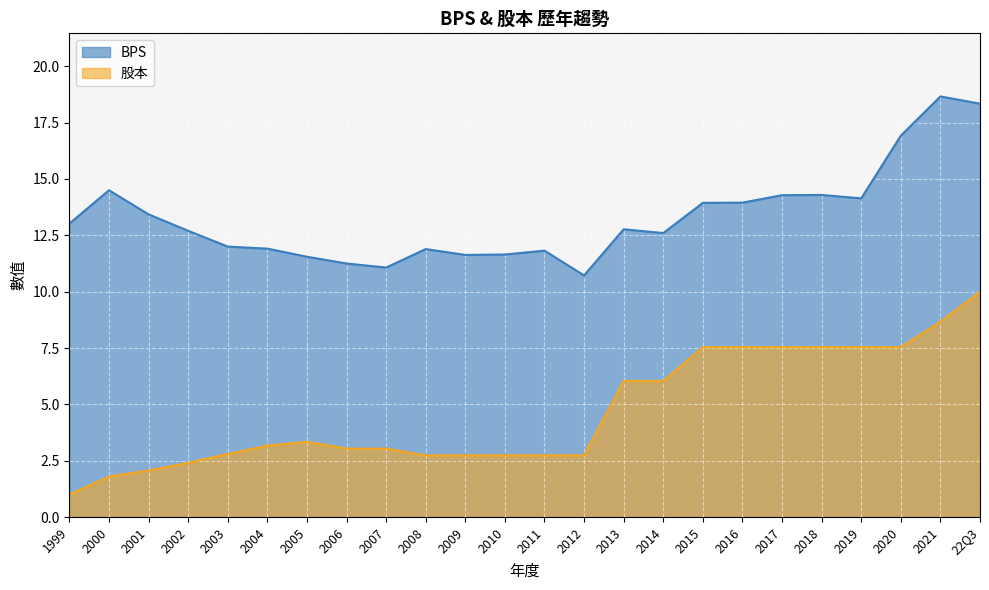

Reading right to left, transcribe all the data shown in this chart.

BPS: 22Q3=18.3	2021=18.7	2020=16.9	2019=14.1	2018=14.3	2017=14.3	2016=13.9	2015=13.9	2014=12.6	2013=12.8	2012=10.7	2011=11.8	2010=11.7	2009=11.6	2008=11.9	2007=11.1	2006=11.2	2005=11.6	2004=11.9	2003=12.0	2002=12.7	2001=13.4	2000=14.5	1999=13.0
股本: 22Q3=10.0	2021=8.7	2020=7.5	2019=7.5	2018=7.5	2017=7.5	2016=7.5	2015=7.5	2014=6.0	2013=6.0	2012=2.7	2011=2.7	2010=2.7	2009=2.7	2008=2.7	2007=3.0	2006=3.0	2005=3.3	2004=3.2	2003=2.8	2002=2.4	2001=2.1	2000=1.8	1999=1.0